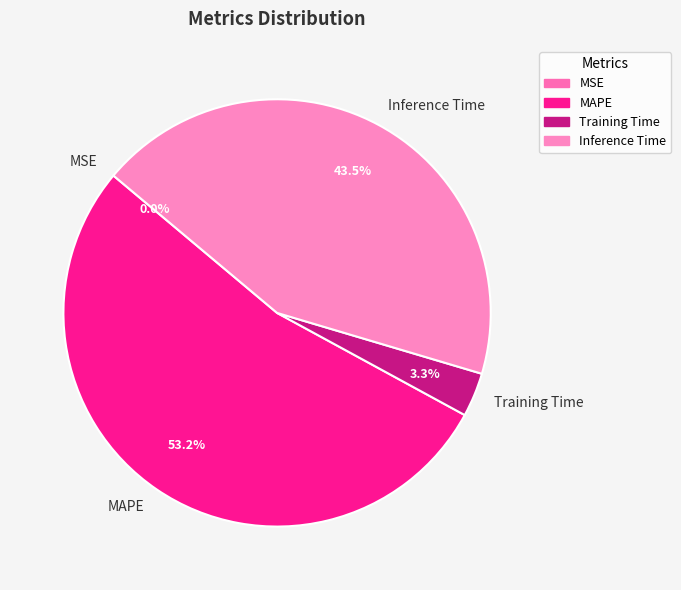

Is it true that Inference Time is 36% of the pie?

False